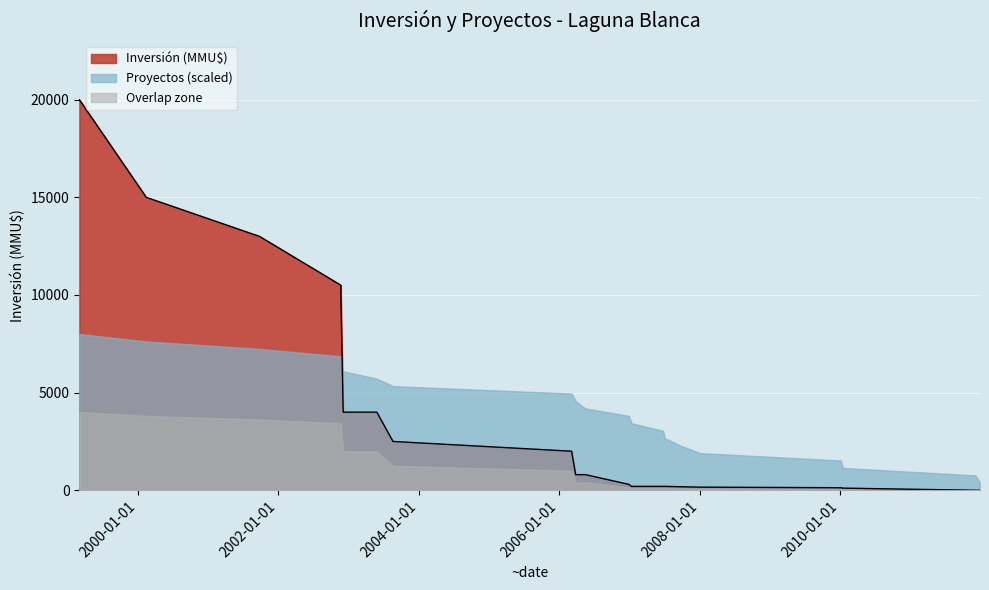

True or false: there are more than 1 points higher than both neighbors.

False